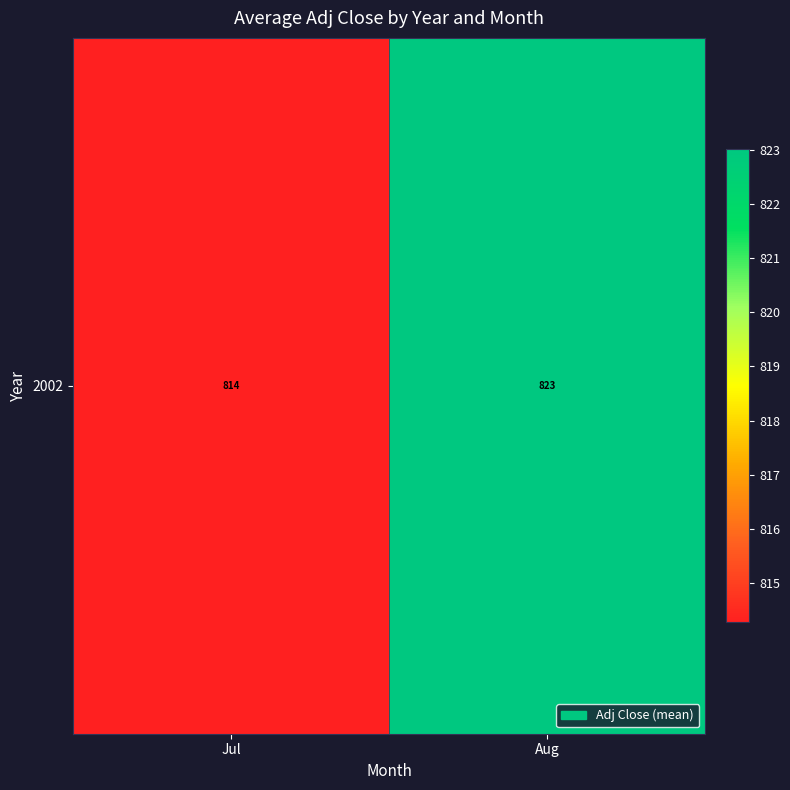

What is the change in value from Jul to Aug?

+8.7